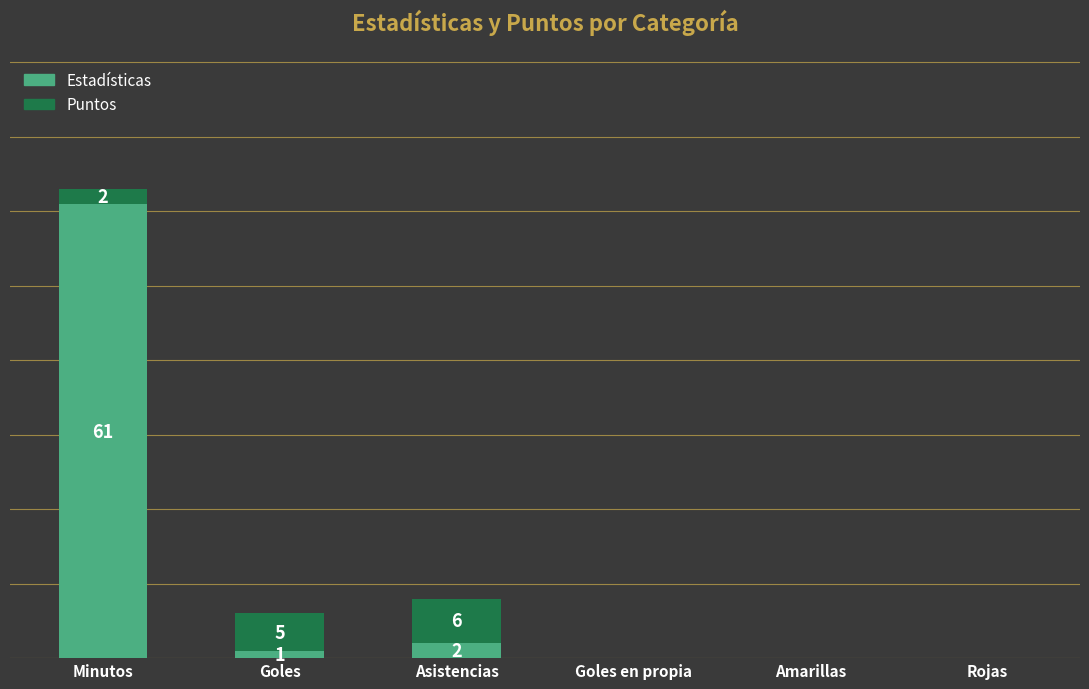

Where does the Estadísticas series first go above 1?

Minutos